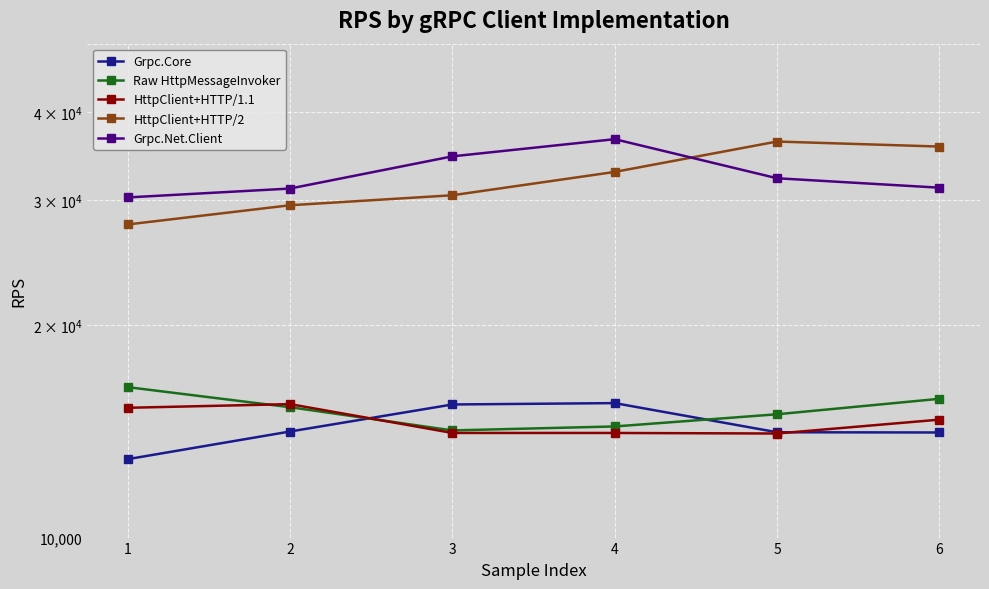

Where is the first local maximum for HttpClient+HTTP/2?

5